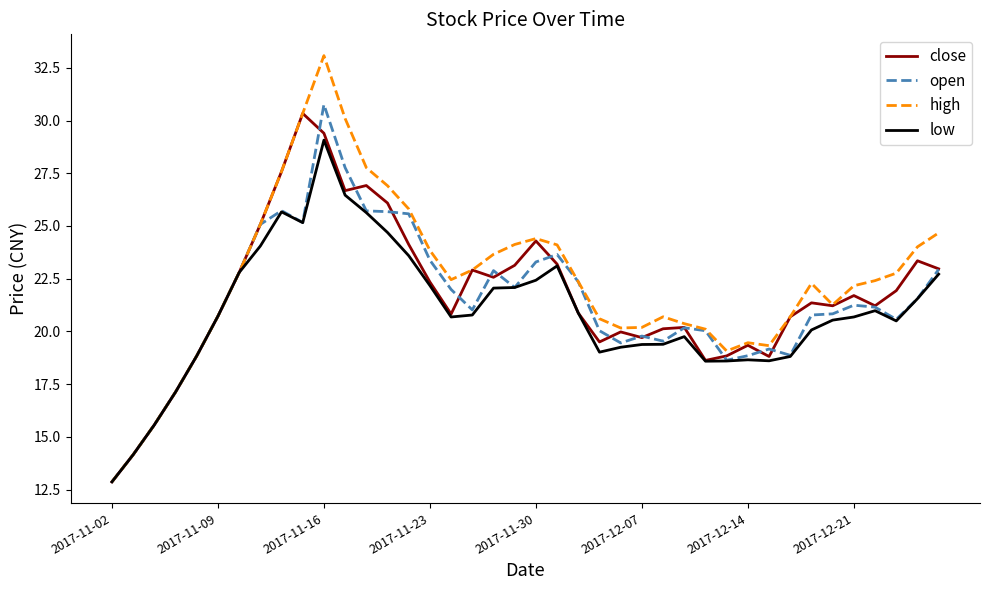

What is the smallest value displayed?

12.9